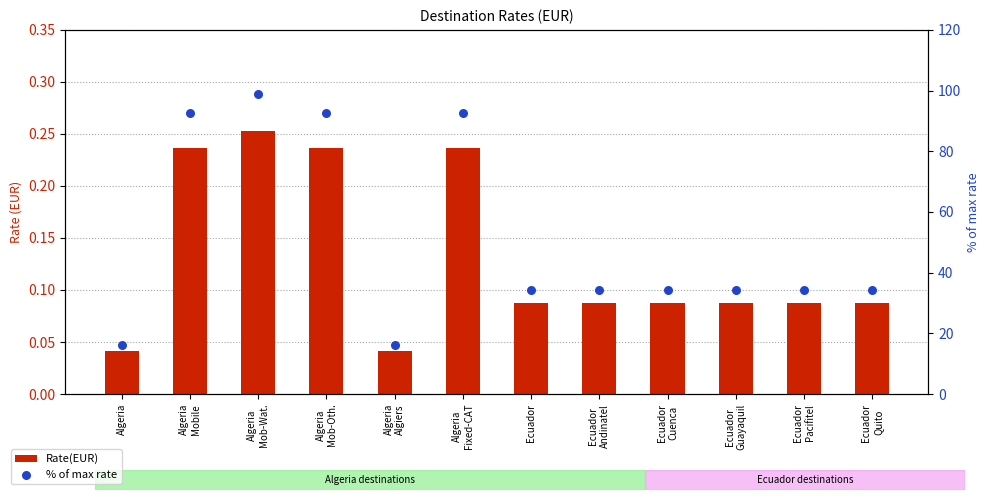

At how many categories does at least one series exceed 58?

4